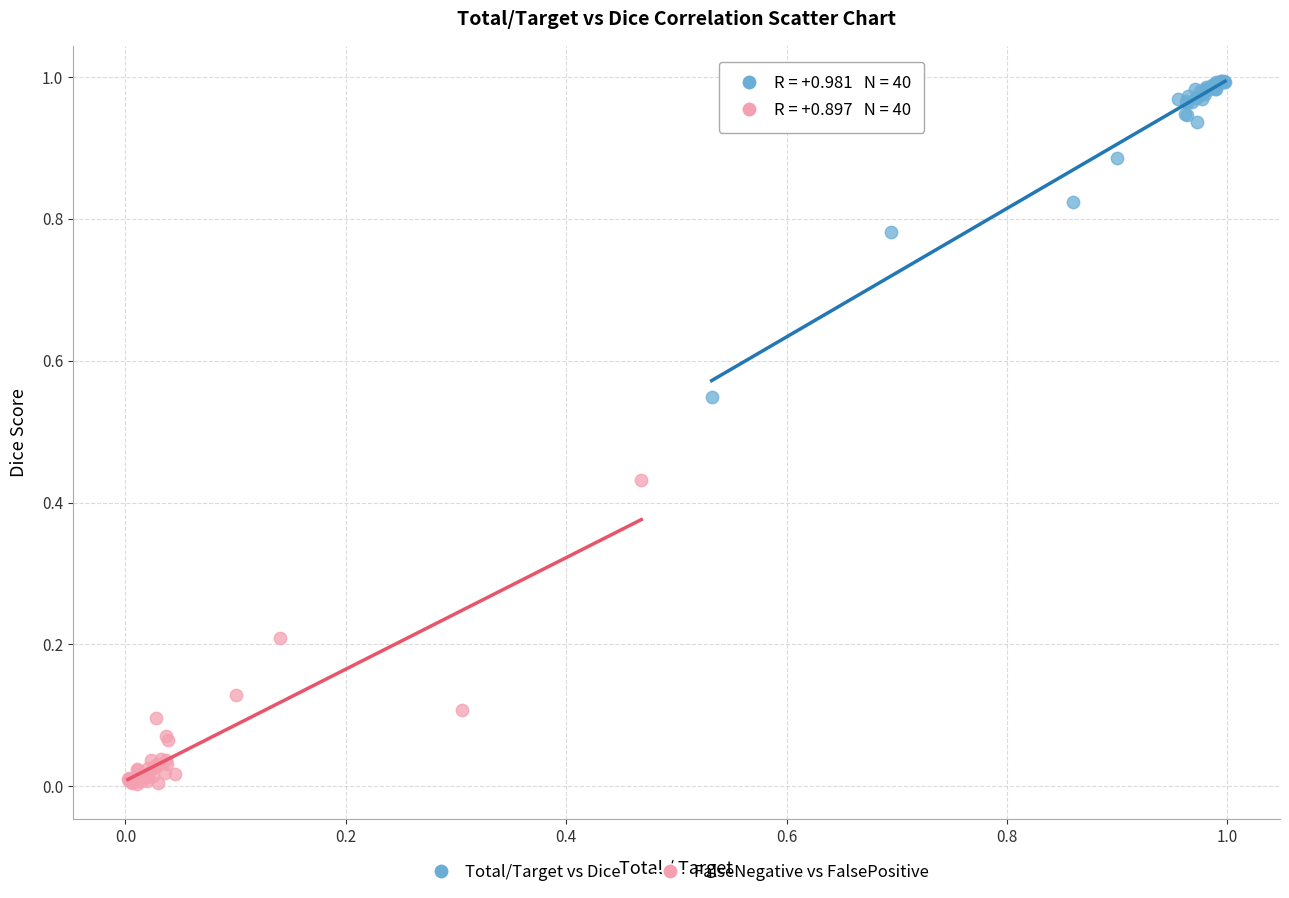

Which series reaches the maximum Y coordinate?

Total/Target vs Dice